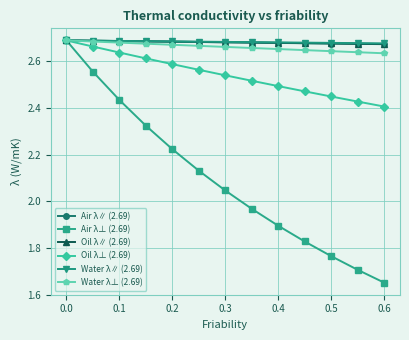

At how many categories does at least one series exceed 1?

13